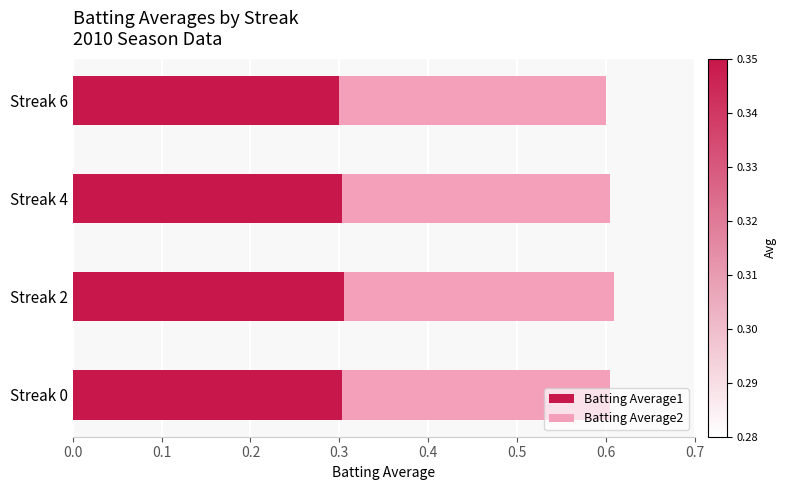

Is it true that Batting Average1 equals 0.4 at Streak 6?

False